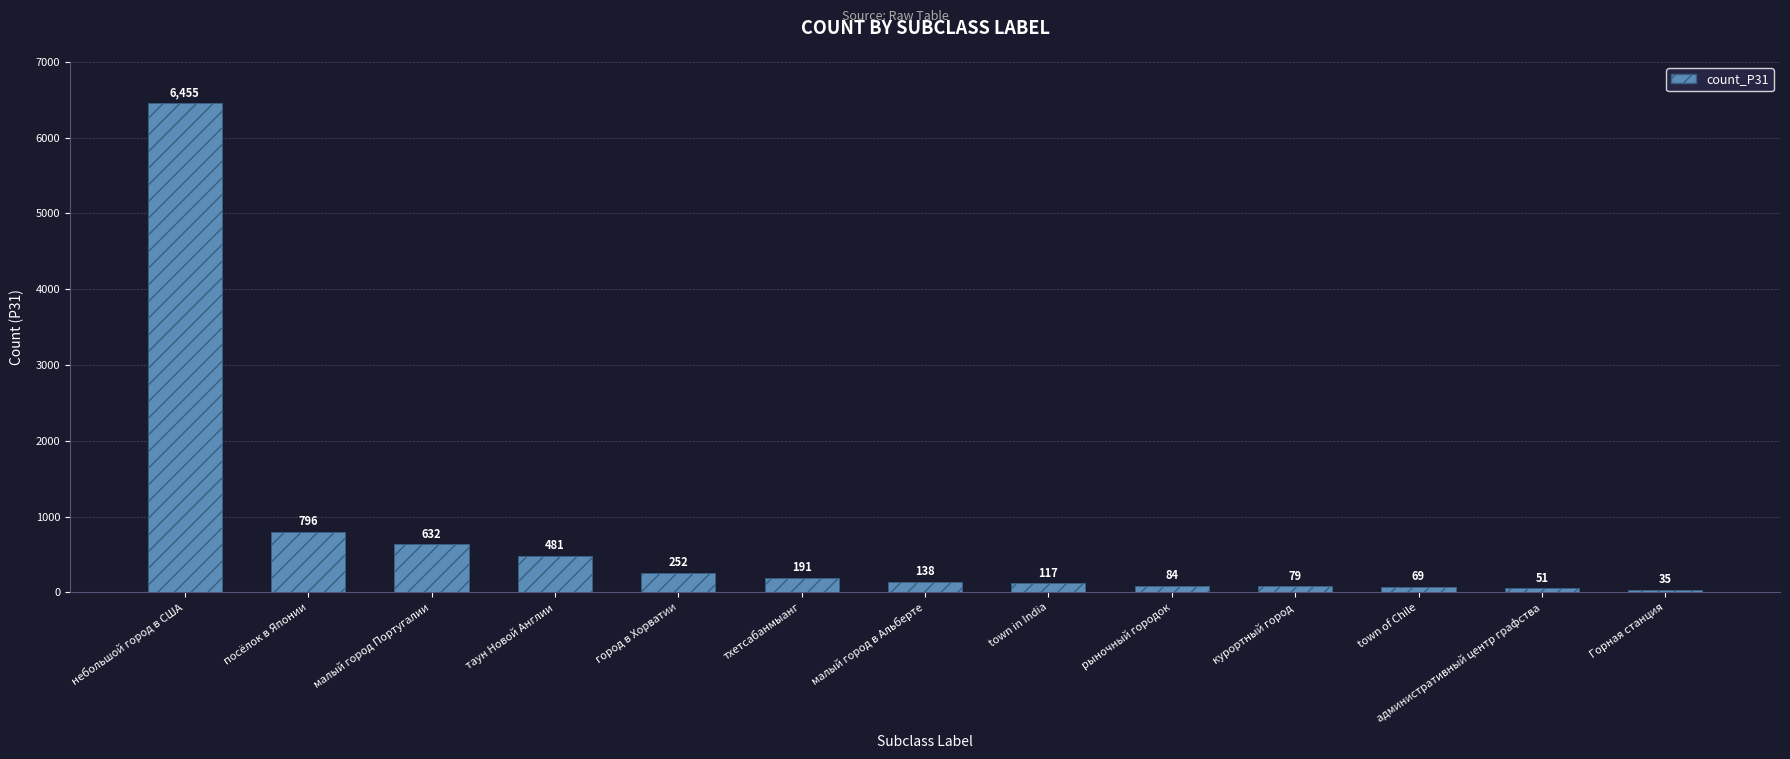

Reading right to left, transcribe all the data shown in this chart.

Горная станция=35	административный центр графства=51	town of Chile=69	курортный город=79	рыночный городок=84	town in India=117	малый город в Альберте=138	тхетсабанмыанг=191	город в Хорватии=252	таун Новой Англии=481	малый город Португалии=632	посёлок в Японии=796	небольшой город в США=6455